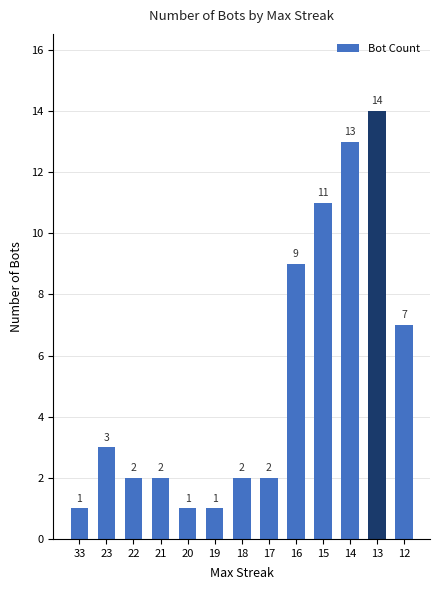

What value does the data have at 17?

2